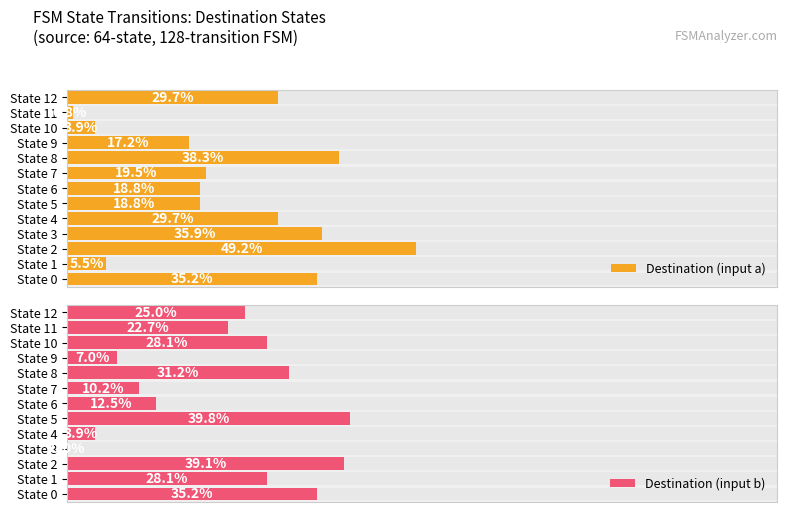

The value of Destination (input b) at State 7 is 20. True or false?

False